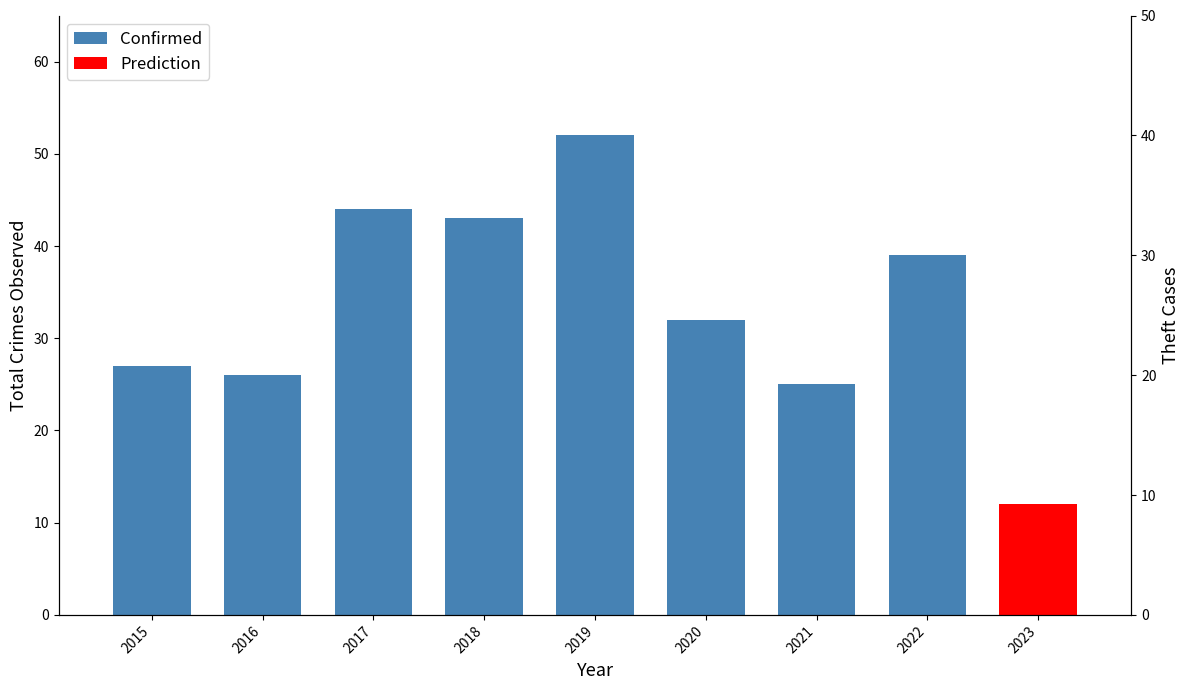

What is the maximum value shown in the chart?

52